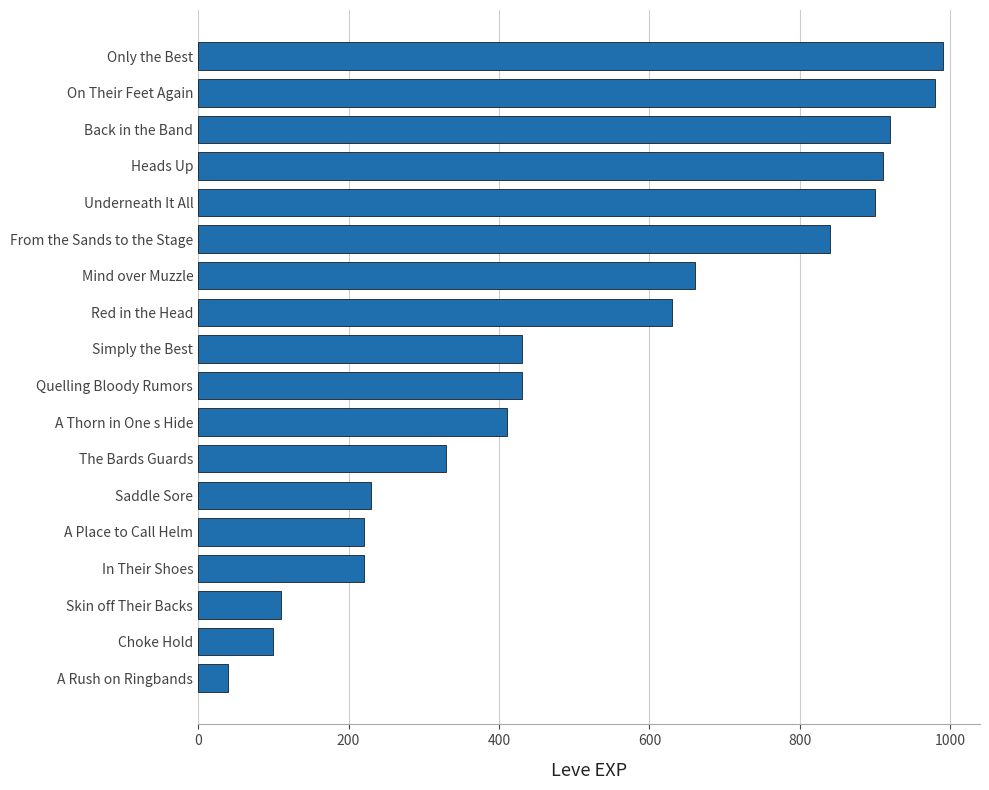

What is the smallest value displayed?

40